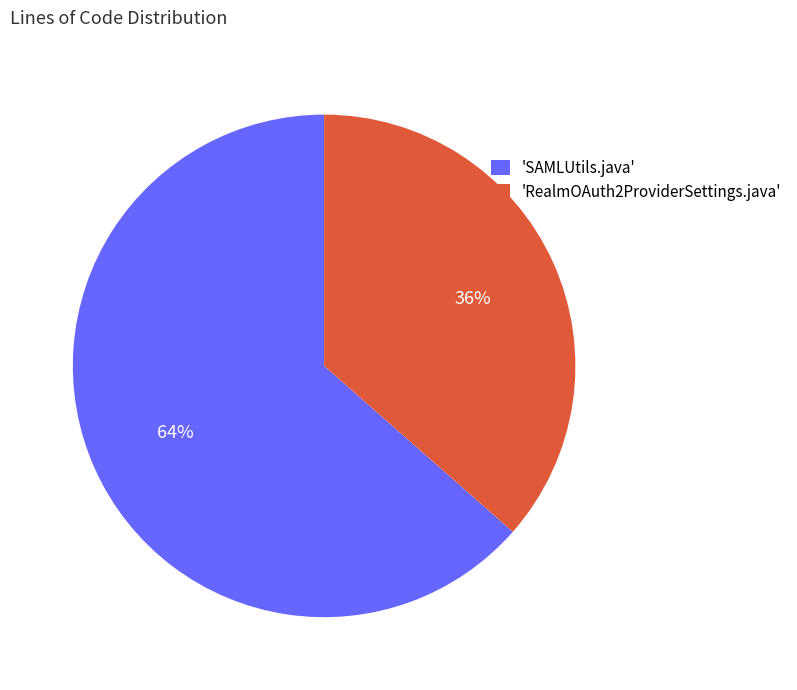

To the nearest percent, what is the average slice percentage?

50%